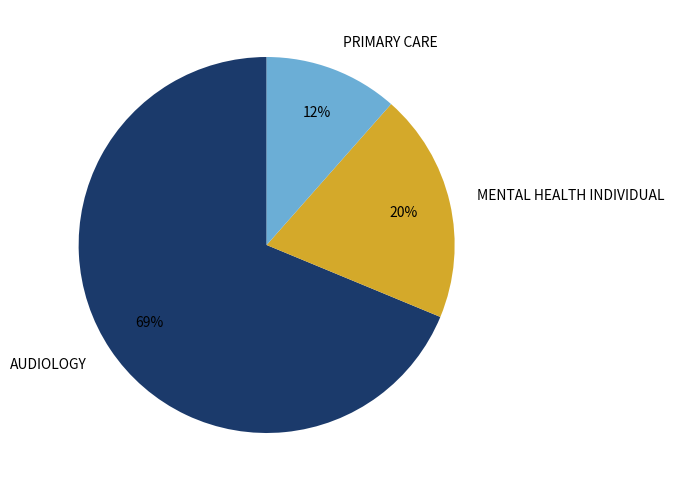

How many slices are in this pie chart?

3